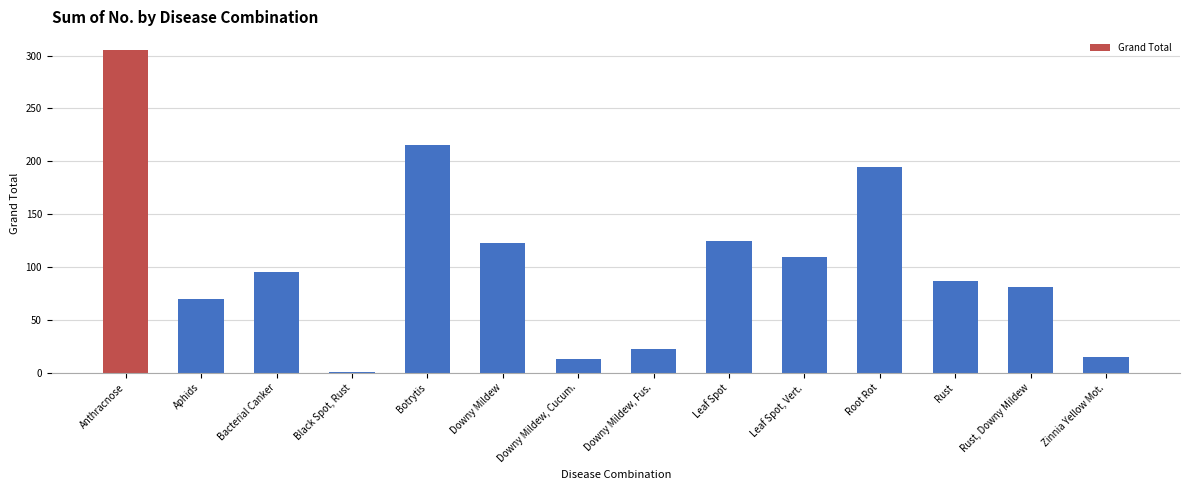

Are the bars horizontal?

No